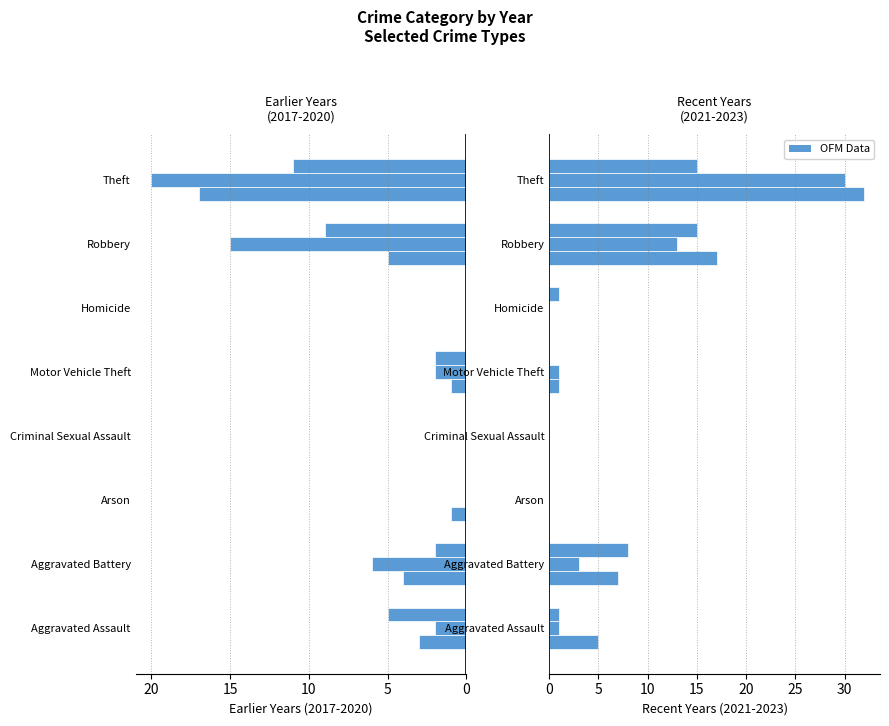

Does the chart contain any negative values?

No